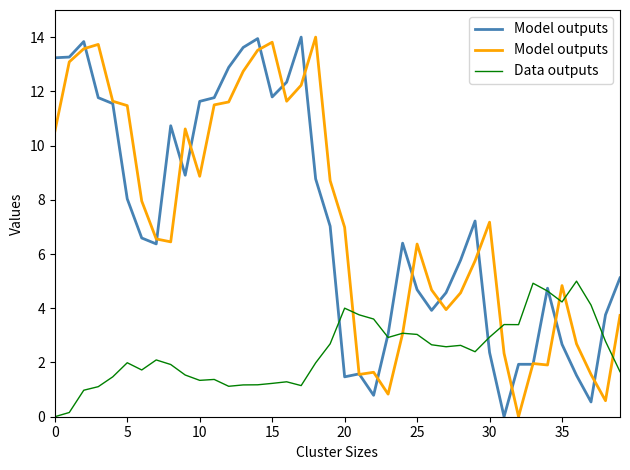

Does the chart have visible grid lines?

No